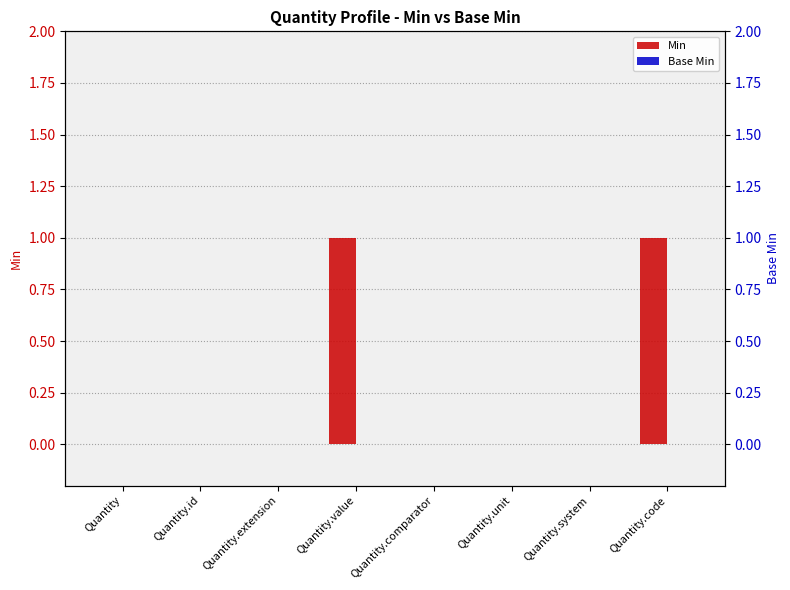

How many bars are there in each group?

2